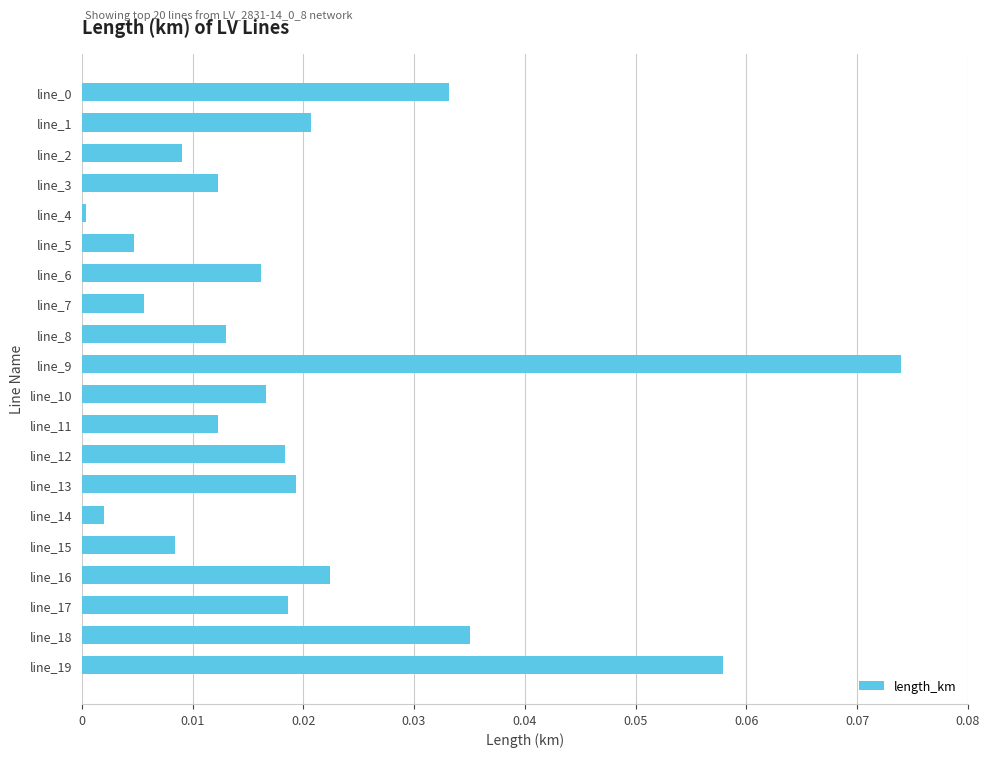

The chart shows a value of 0.0 at line_7. True or false?

True